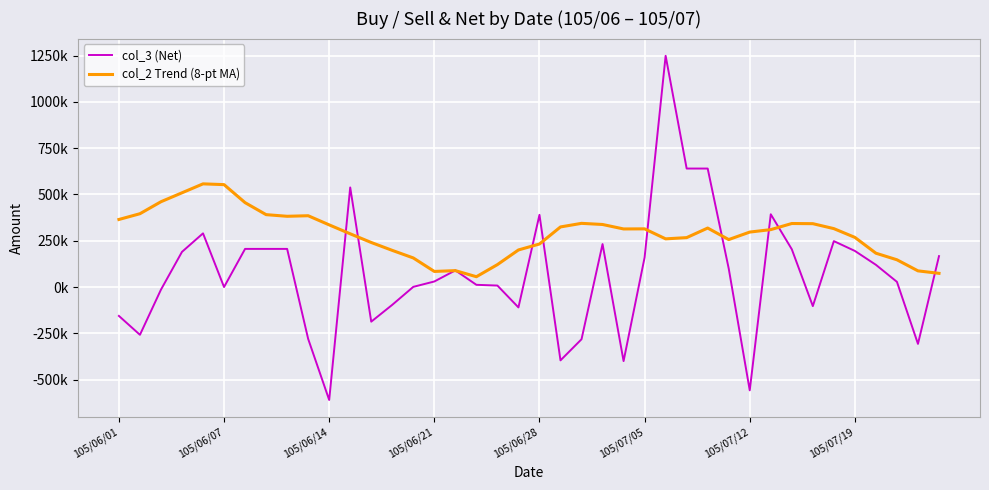

What are all the series names shown in the legend?

col_3 (Net), col_2 Trend (8-pt MA)